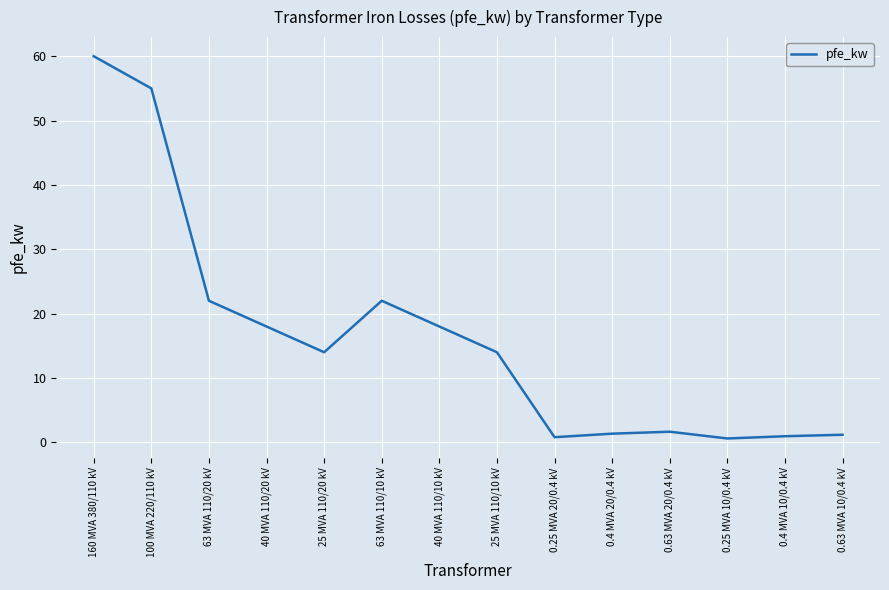

Where is the first local minimum?

25 MVA 110/20 kV